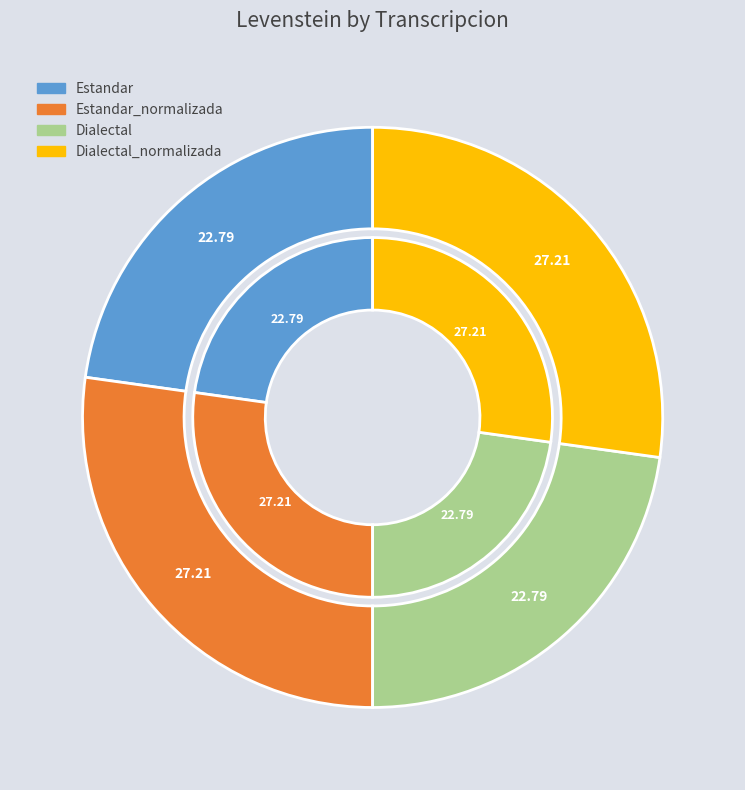

What is the smallest slice in the pie chart?

Estandar